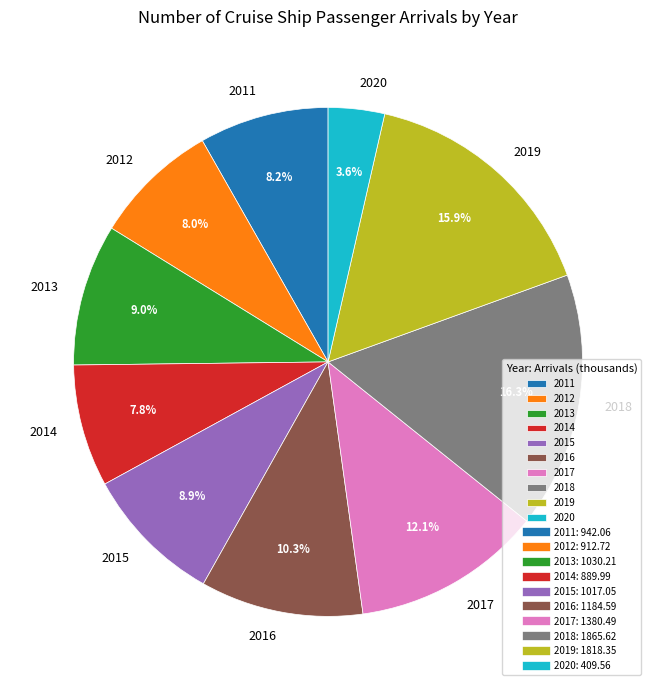

What is the total percentage of 2013 and 2015?

17.9%